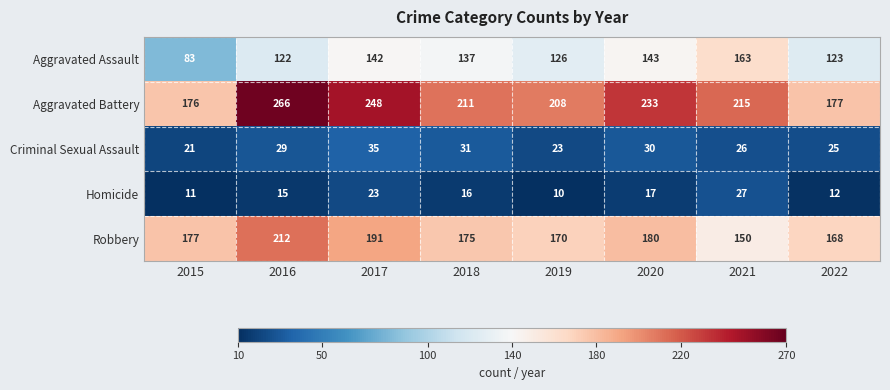

What is the sum of all Criminal Sexual Assault values?

220